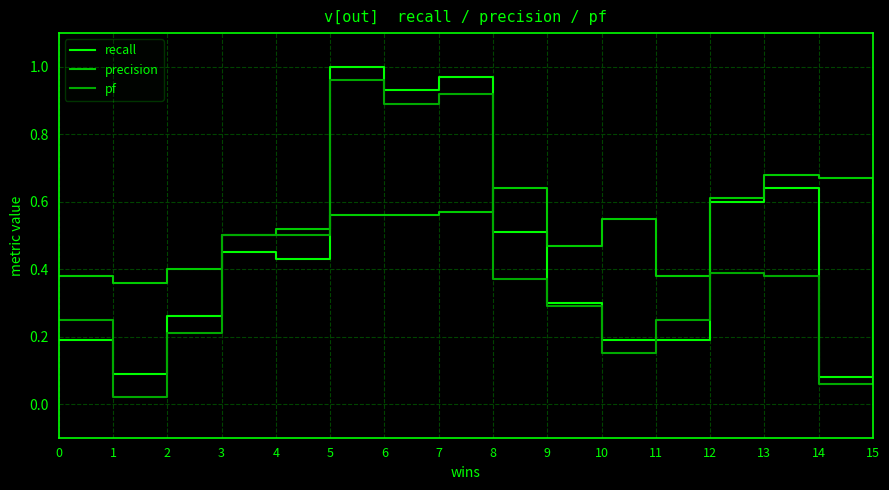

The value of recall at 0 is 0.3. True or false?

False